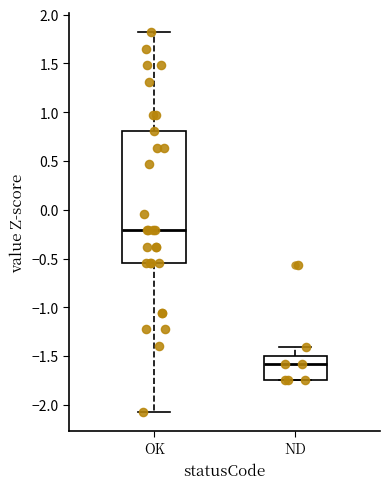

Reading left to right, transcribe this box plot: for each box, give where its median line is, the range the box spans, and where its two whiskers end, as read against the y-axis. The values are not printed on the chart, so give them approximately, as read against the axis.

OK: median -0.20, box -0.55 to 0.80, whiskers -2.05 to 1.80
ND: median -1.60, box -1.75 to -1.50, whiskers -1.75 to -1.40